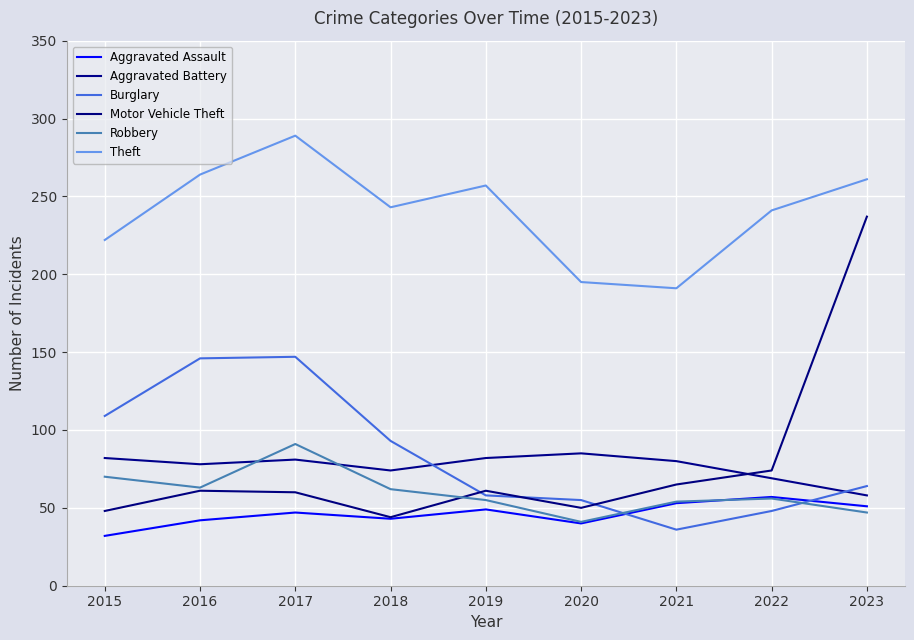

Read the Robbery value at 2016, to the nearest 10.

60